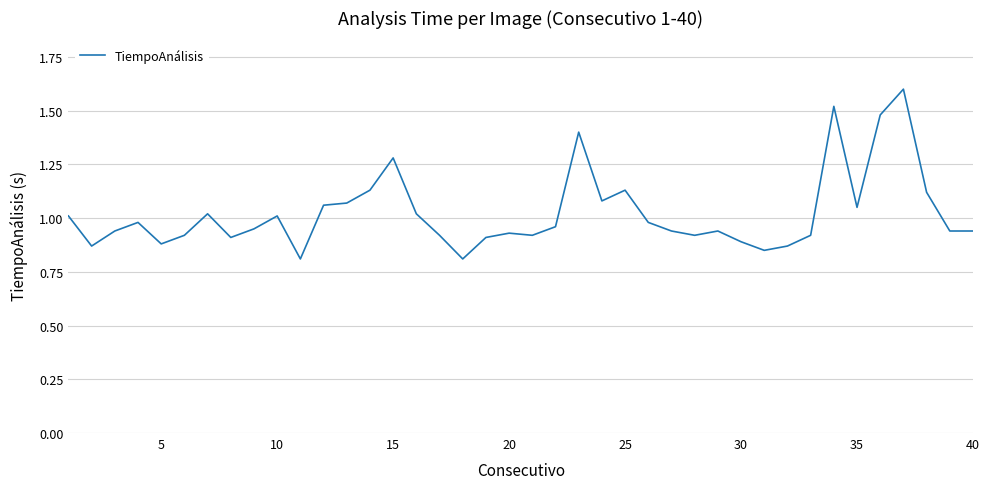

Is it true that the value at 10 is 1.0?

True